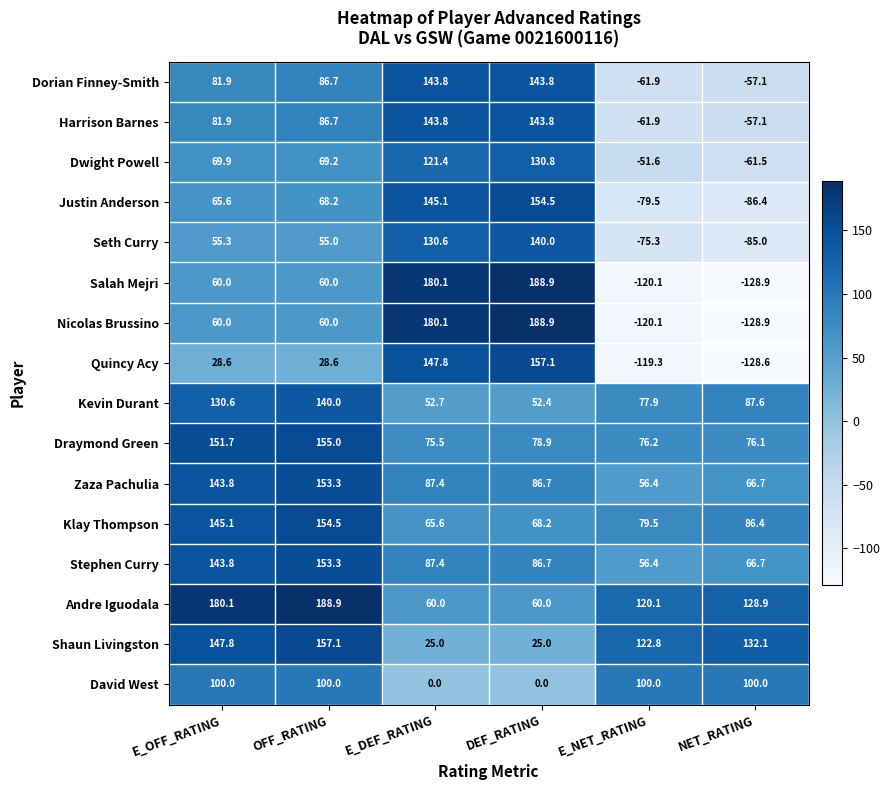

At which category is the sum across all series the highest?

OFF_RATING